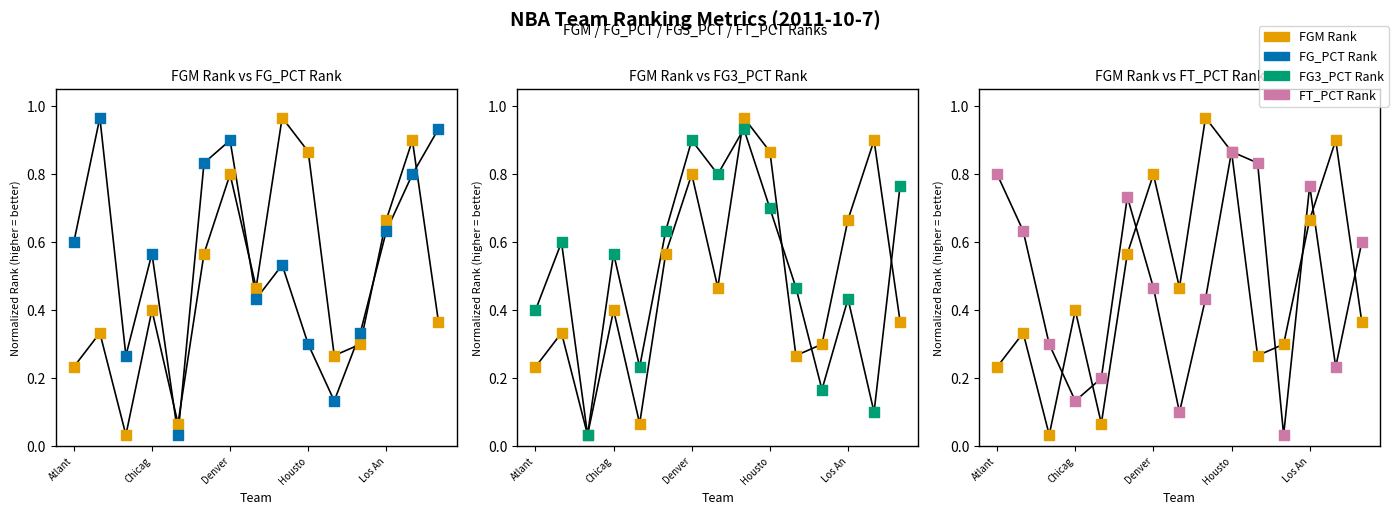

What is the total value across all series at Denver?

3.1